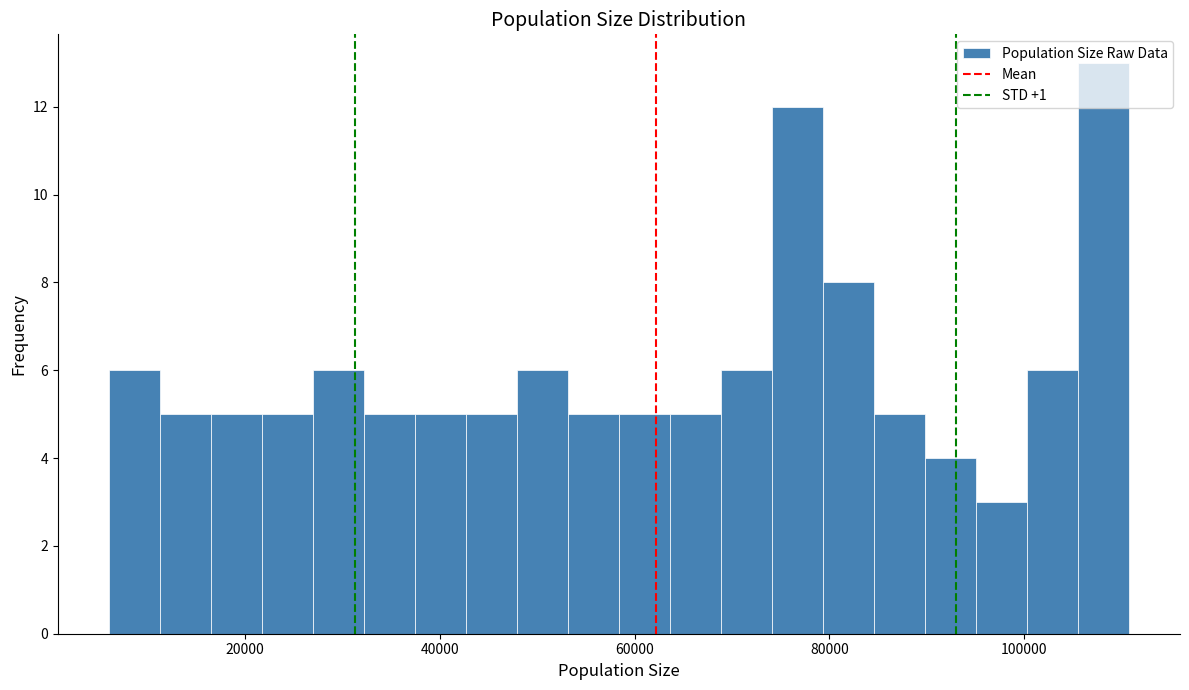

Around what value on the x-axis is the tallest bar? Give the approximate position of its centre, as read against the axis.

108000